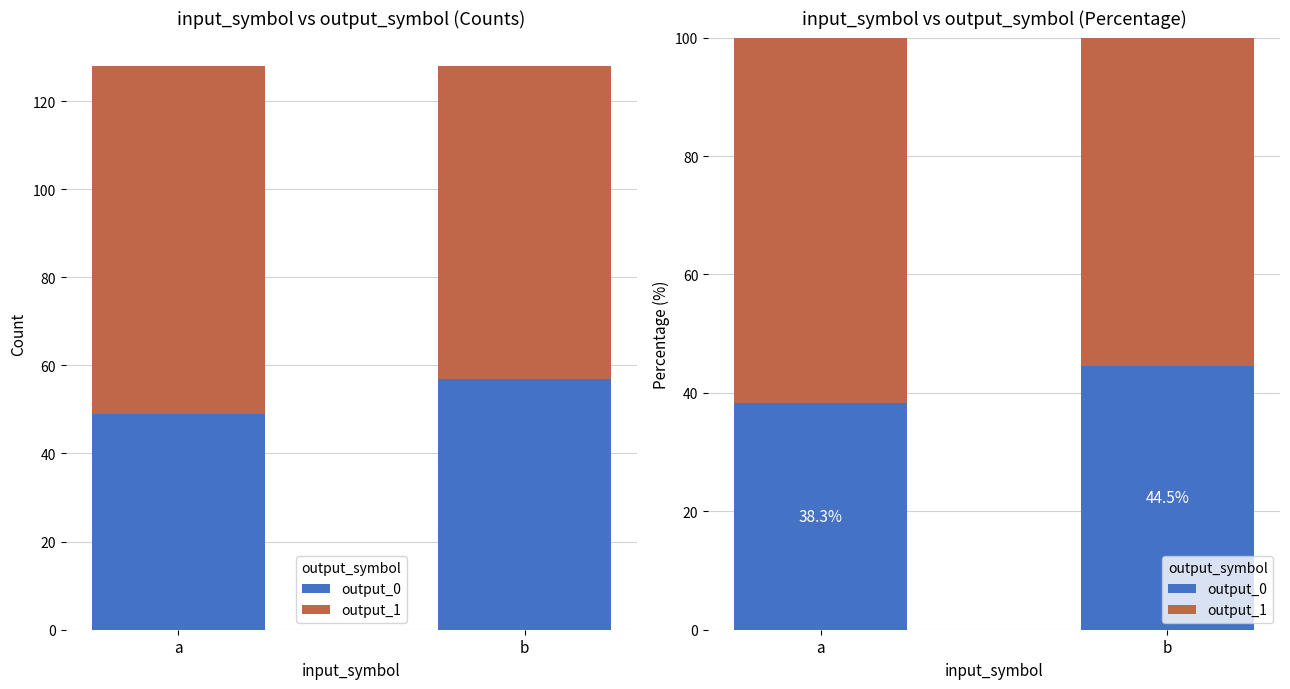

Reading left to right, extract all data points from this chart.

output_0: a=38.3	b=44.5
output_1: a=61.7	b=55.5